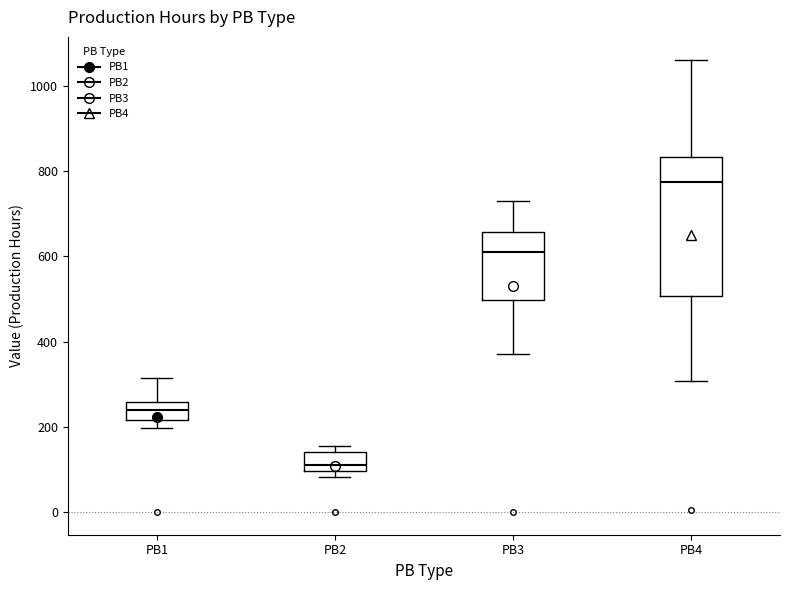

Reading left to right, read every box against the y-axis: the position of its median line, the range the box covers, and the ends of its whiskers. The values are not printed on the chart, so give them approximately, as read against the axis.

PB1: median 240, box 220 to 260, whiskers 200 to 320
PB2: median 100 (just above the box's lower edge), box 100 to 140, whiskers 80 to 160
PB3: median 620, box 500 to 660, whiskers 380 to 740
PB4: median 780, box 500 to 840, whiskers 300 to 1060